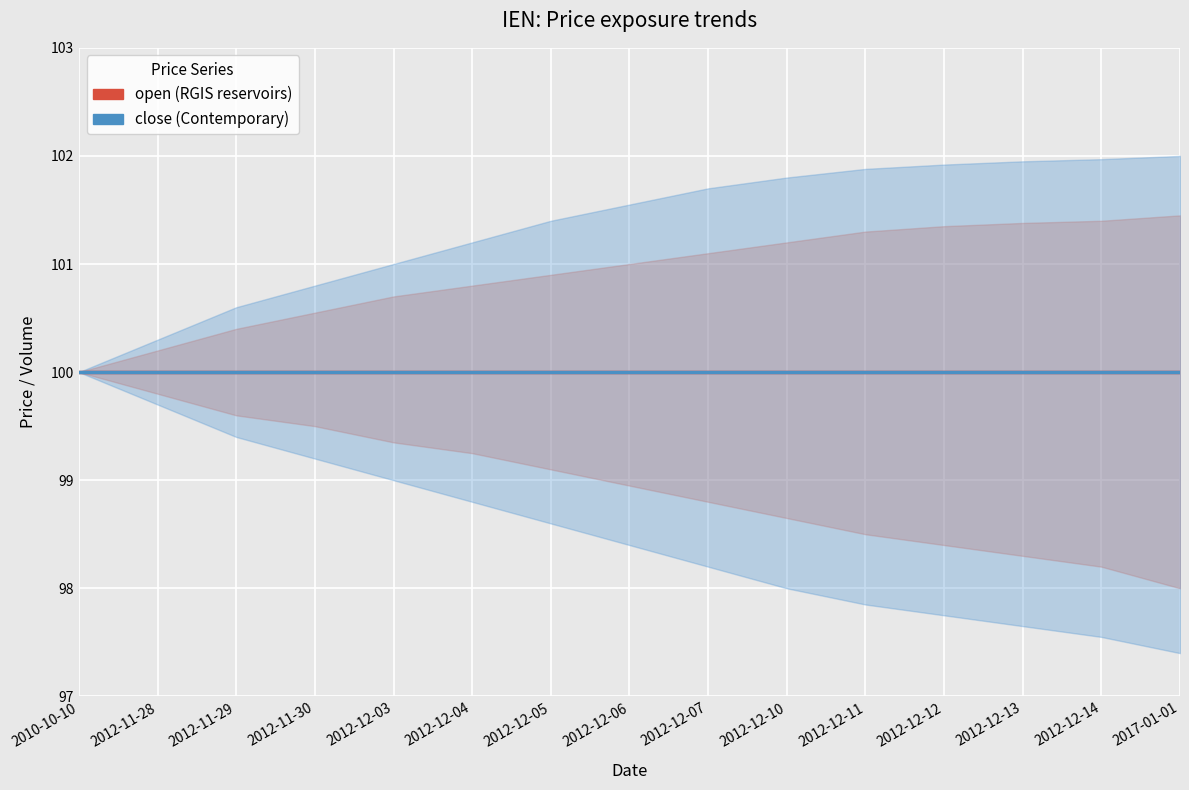

True or false: open has more than 2 interior local peaks.

False